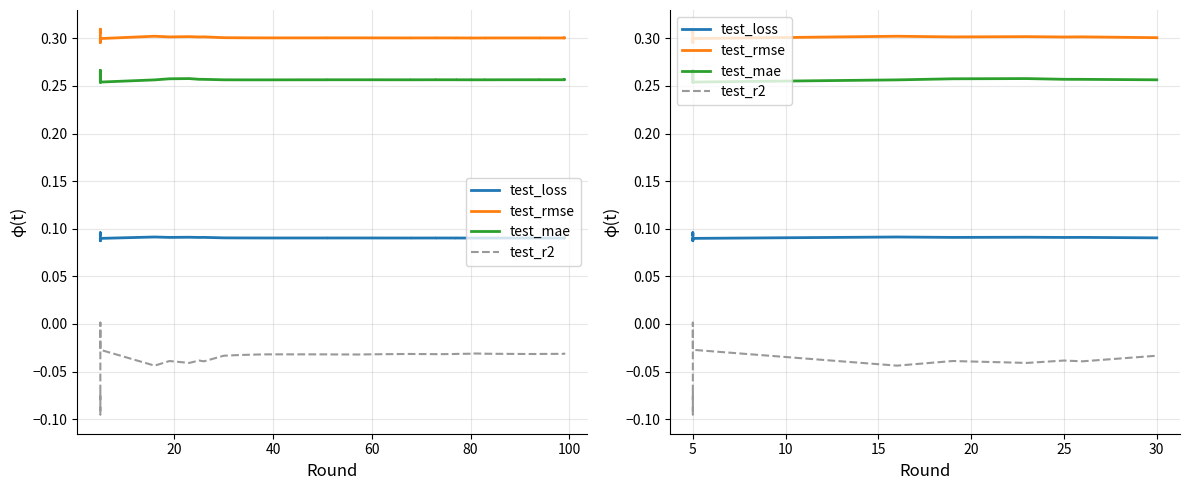

Rank the series by their maximum value, from lowest to highest.

test_r2, test_loss, test_mae, test_rmse